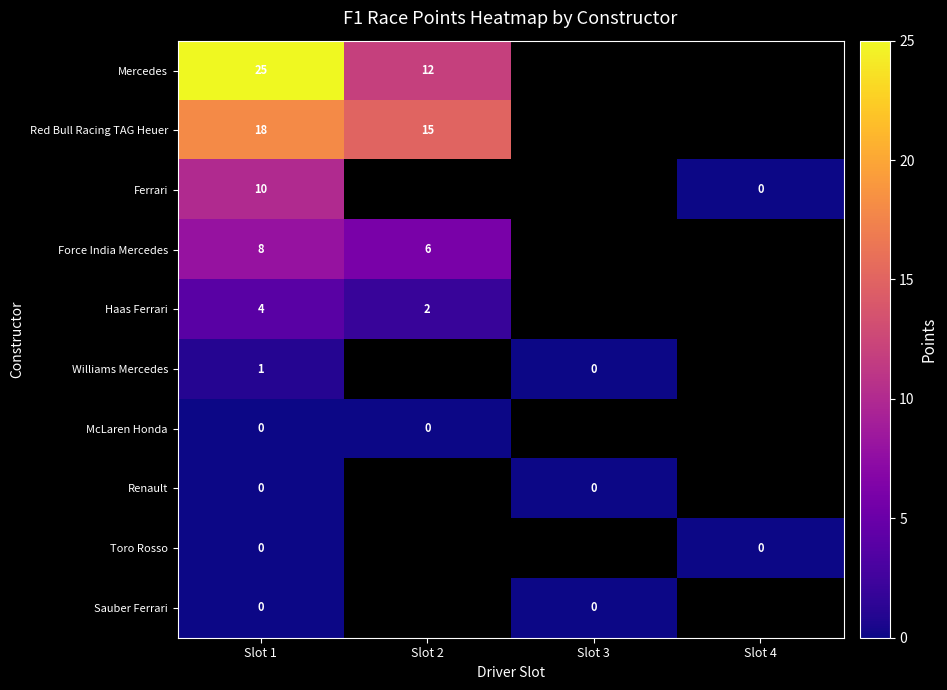

Is it true that Ferrari equals 10 at Slot 1?

True